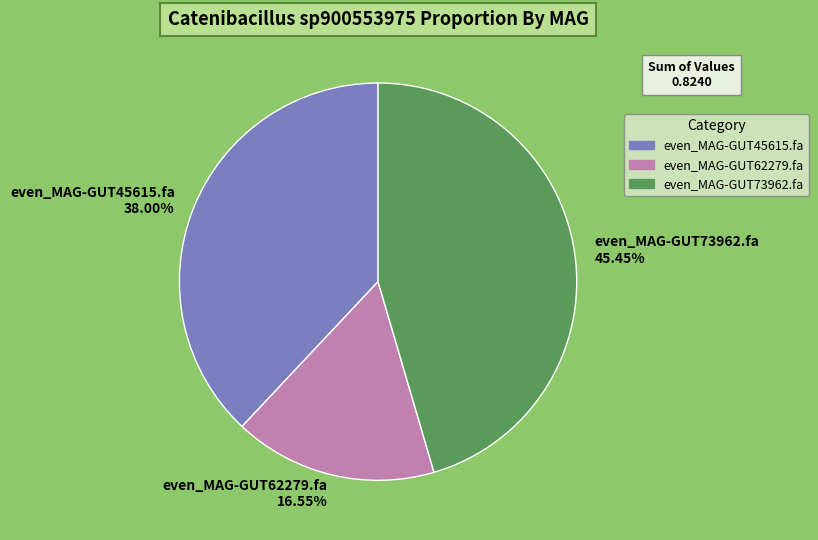

How many segments does this pie chart have?

3